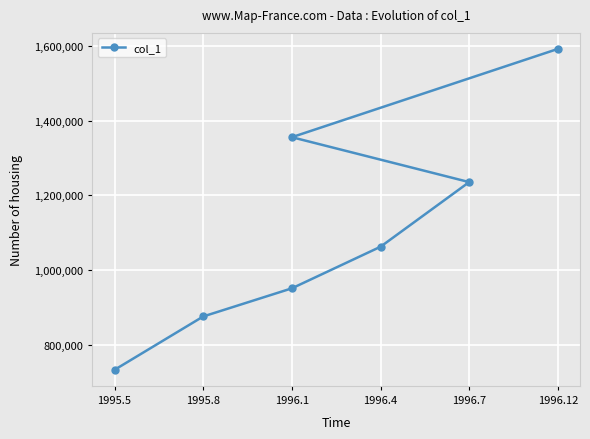

What is the ratio of the value at 1996.7 to the value at 1996.12?

0.8